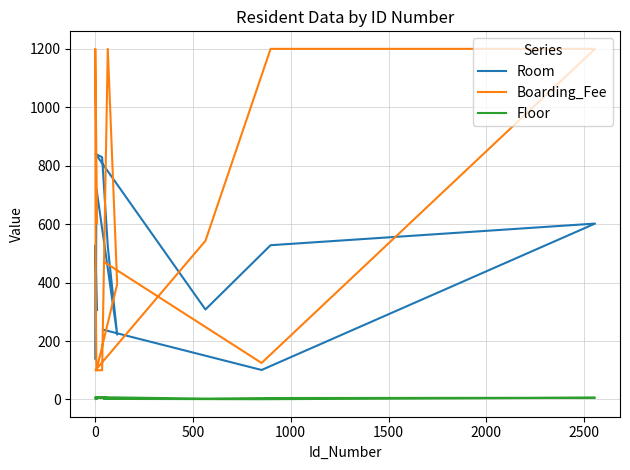

Which series has the widest spread of values?

Boarding_Fee